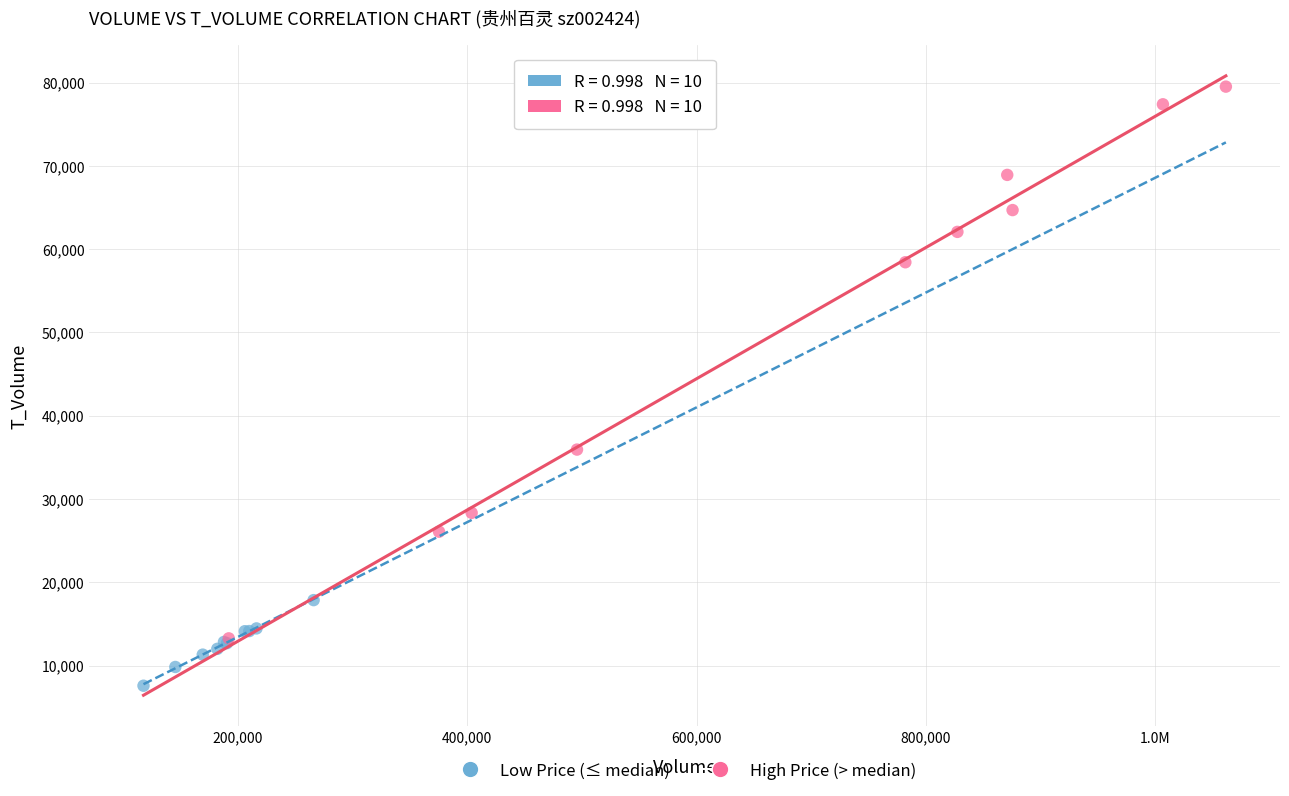

Which series reaches the maximum Y coordinate?

High Price (> median)